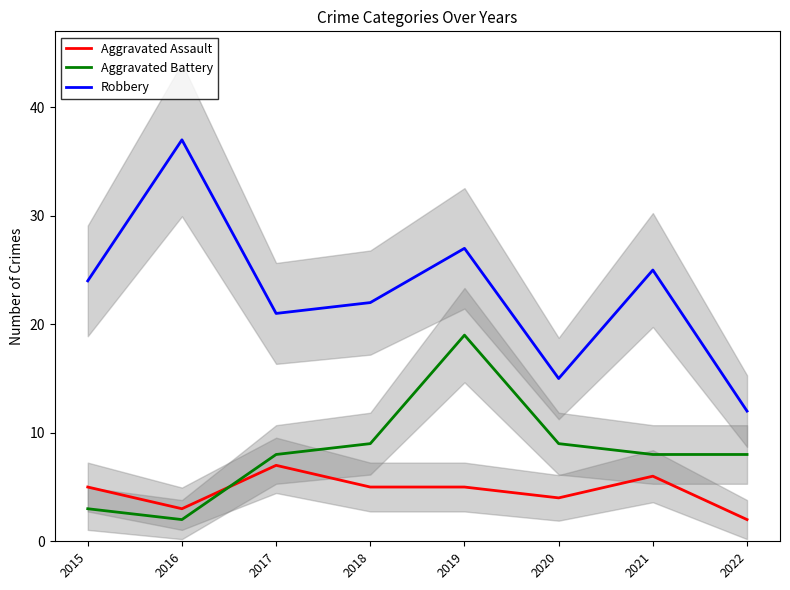

Count the Aggravated Assault values in the range 4 to 6.

5